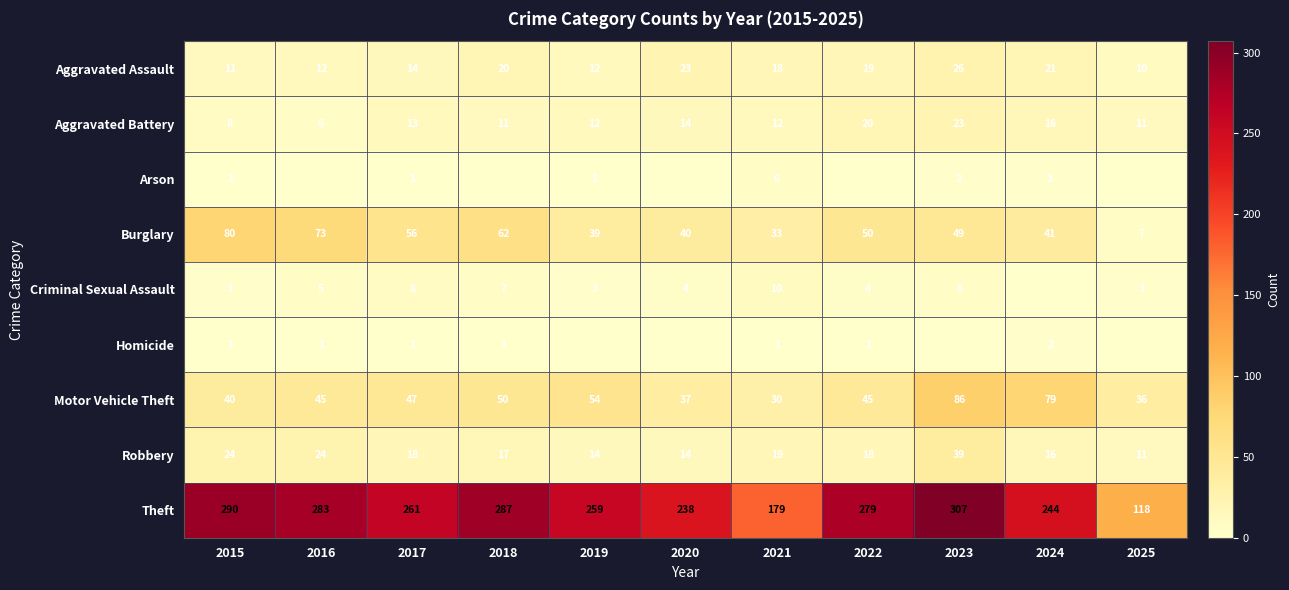

Where is Aggravated Battery nearest to the value 14?

2020